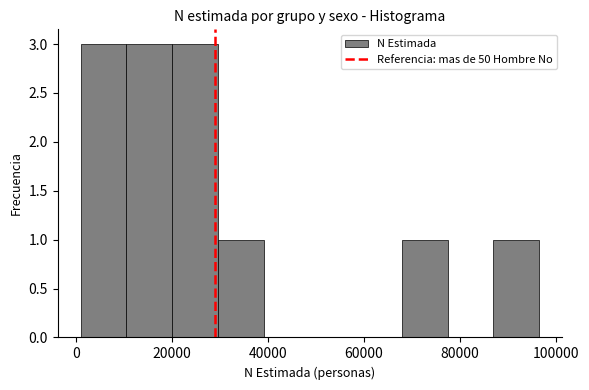

Reading left to right, list every bar in this chart as the range it spans on the x-axis followed by its height. Neither the bar edges nor the heights are printed on the chart, so give them approximately, as read against the axes.

2000 to 10000: 3
10000 to 20000: 3
20000 to 30000: 3
30000 to 40000: 1
40000 to 48000: 0
48000 to 58000: 0
58000 to 68000: 0
68000 to 78000: 1
78000 to 86000: 0
86000 to 96000: 1